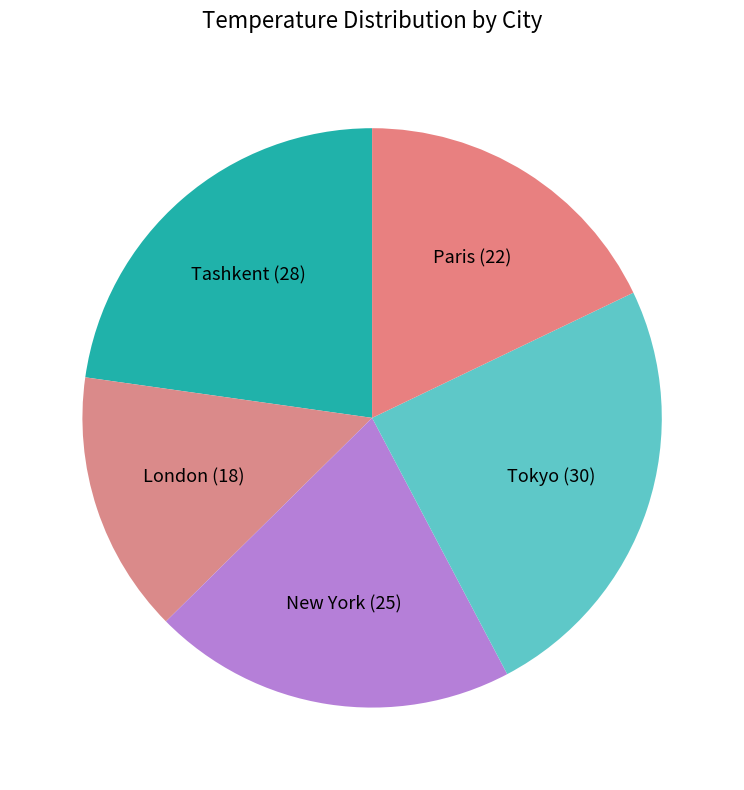

The Paris slice represents 18% of the pie. True or false?

True